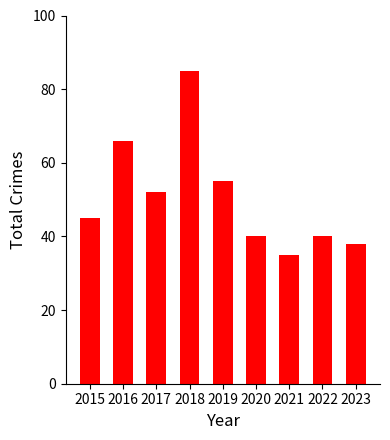

What is the smallest value displayed?

35